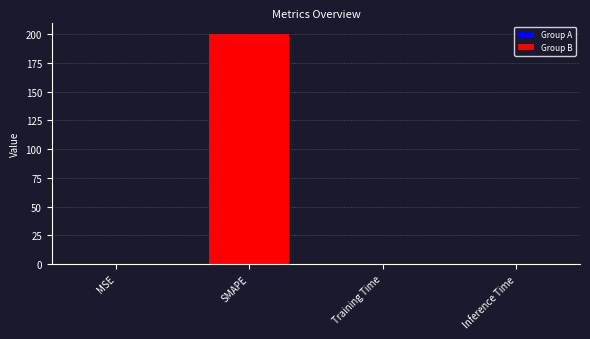

The value at Inference Time is 0.0. True or false?

True